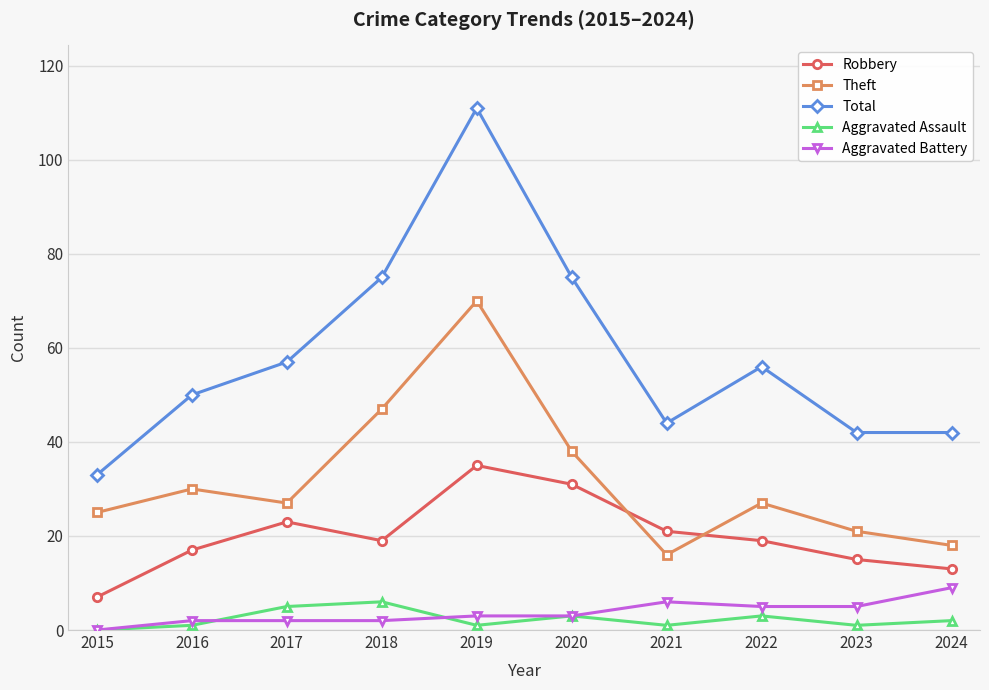

At which category is the sum across all series the highest?

2019